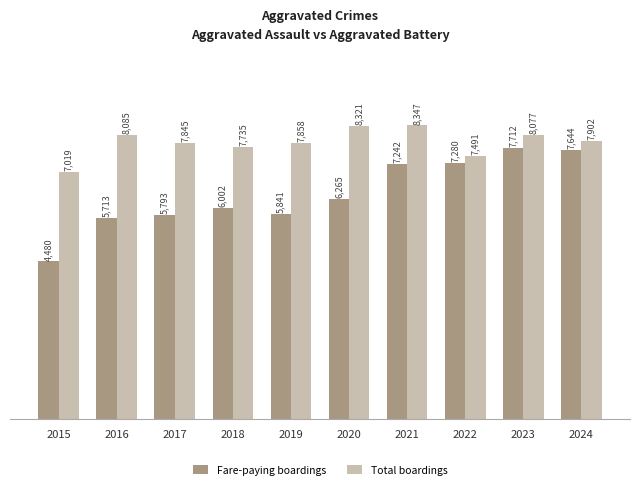

Reading left to right, list all the values displayed in this chart.

Fare-paying boardings: 2015=4480	2016=5713	2017=5793	2018=6002	2019=5841	2020=6265	2021=7242	2022=7280	2023=7712	2024=7644
Total boardings: 2015=7019	2016=8085	2017=7845	2018=7735	2019=7858	2020=8321	2021=8347	2022=7491	2023=8077	2024=7902